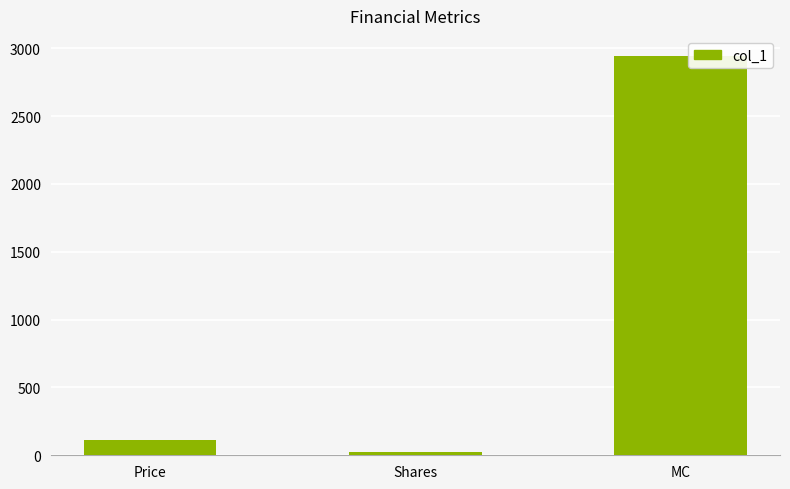

How many categories are shown in the chart?

3